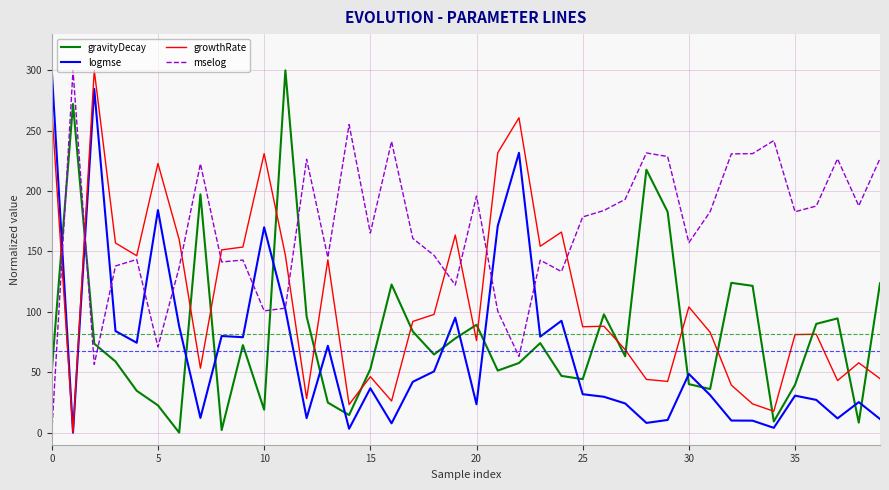

Which series ends up on top after the final intersection of growthRate and gravityDecay?

gravityDecay